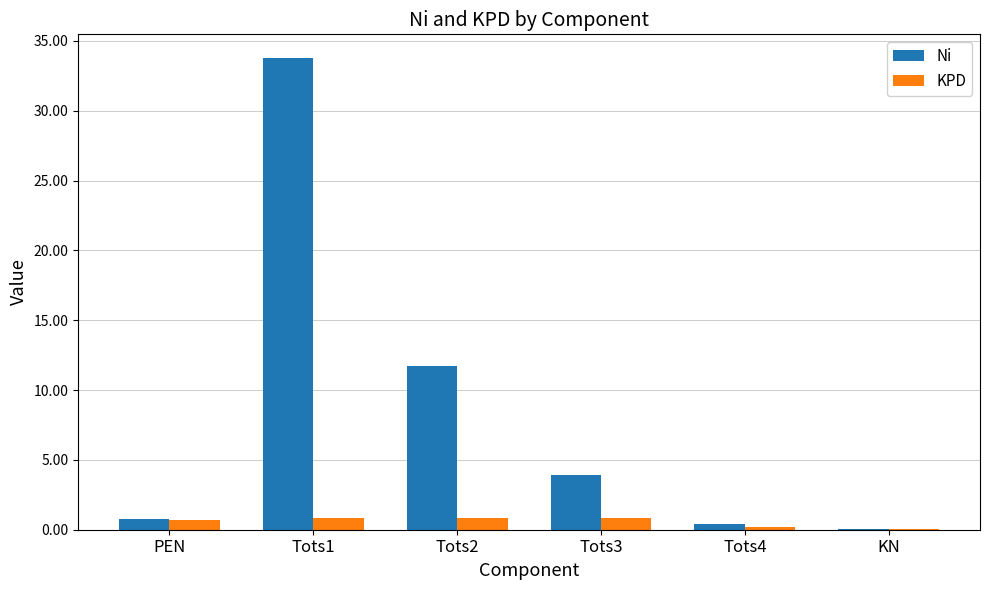

What are all the series names shown in the legend?

Ni, KPD